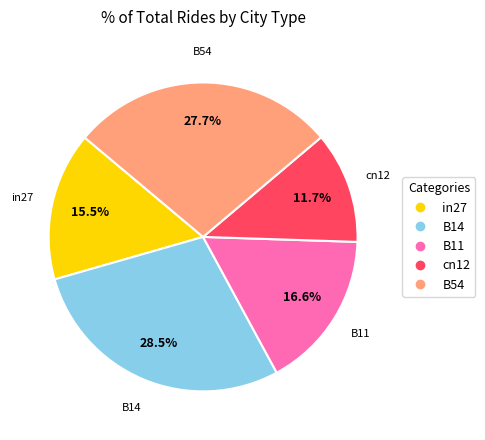

Which has a higher value, B54 or in27?

B54